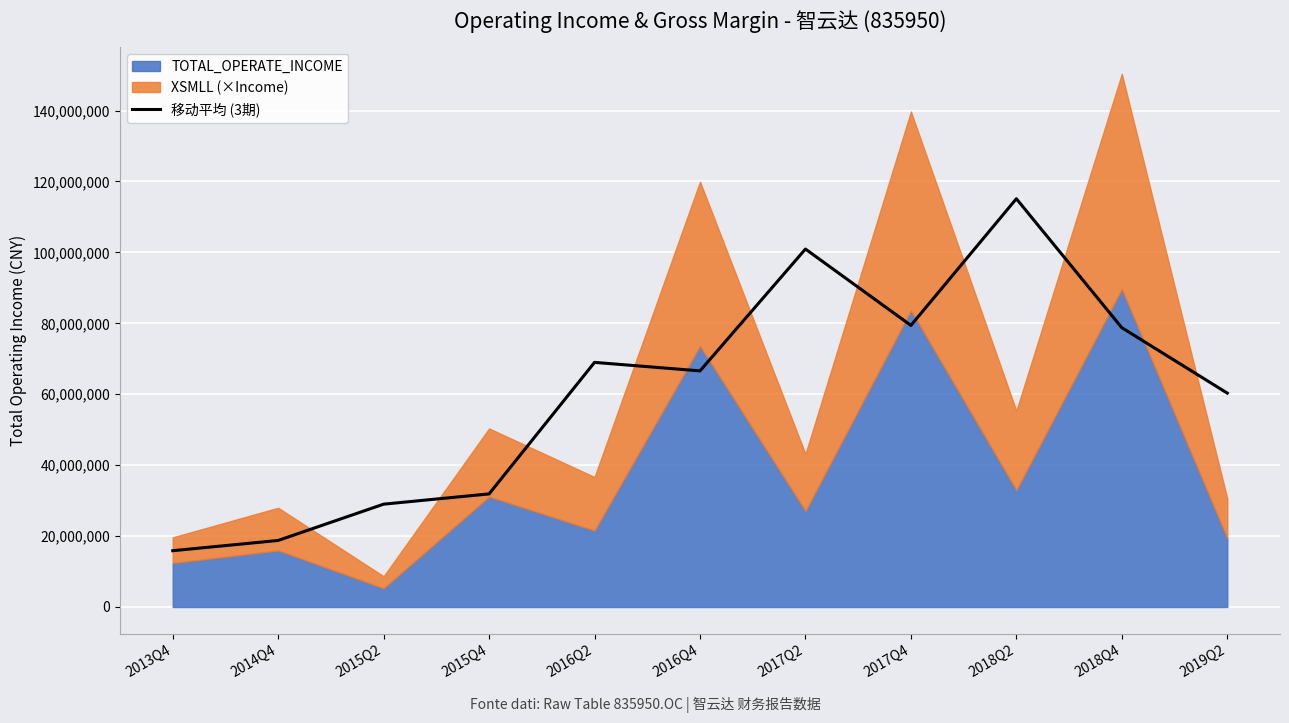

How many interior local peaks (higher than both neighbors) does the data have?

3